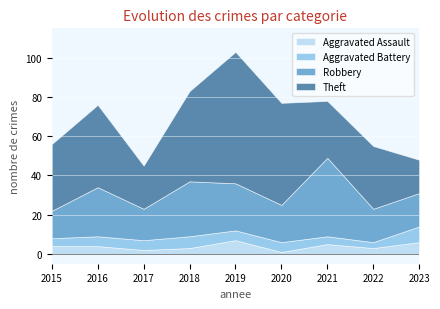

Which series has the largest total across all categories?

Theft